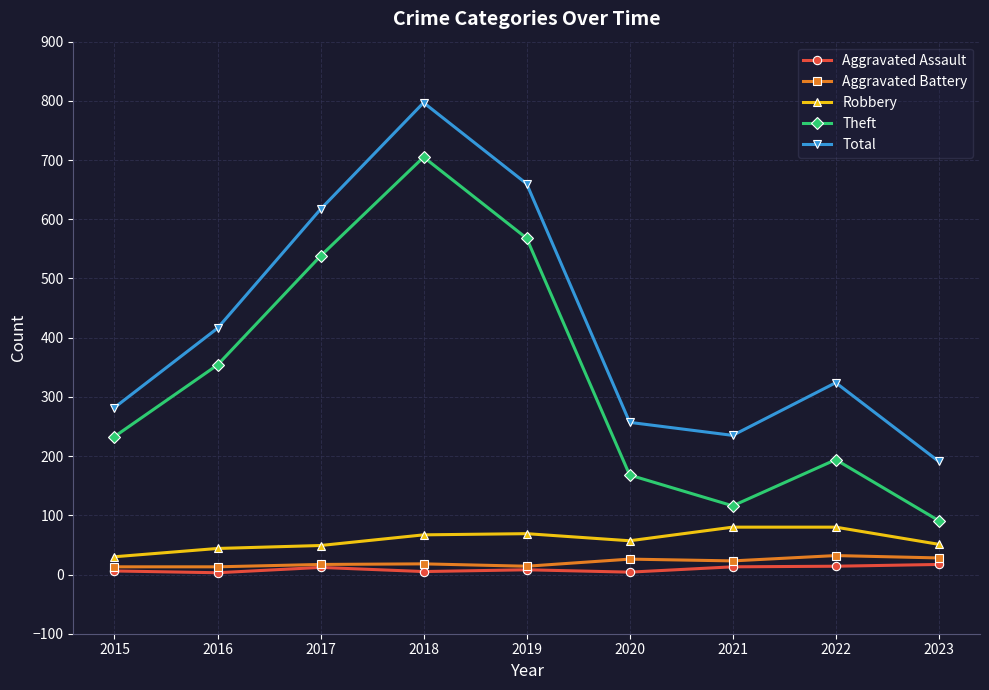

True or false: Total and Aggravated Battery cross at least once.

False